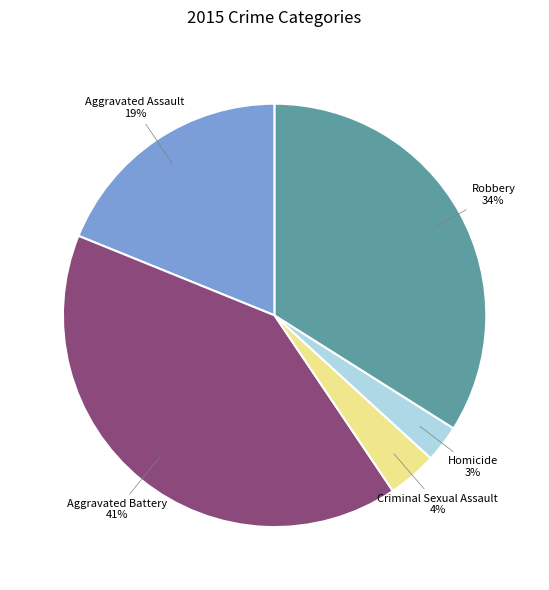

Is there any slice that represents more than half of the pie?

No